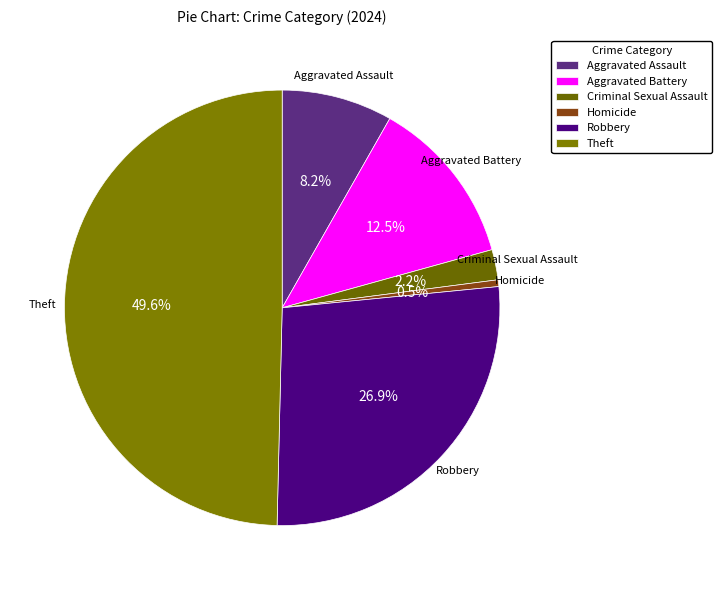

What percentage is the Aggravated Assault slice, to the nearest percent?

8%